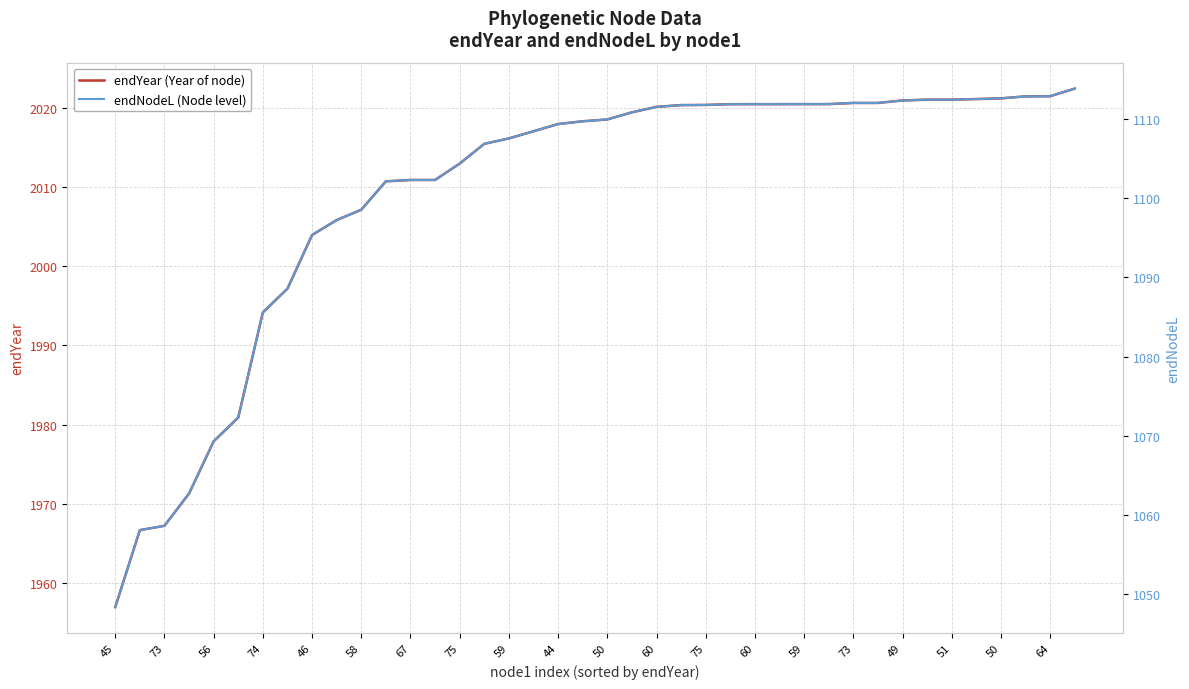

True or false: endNodeL (Node level) has a value of 493.9 at 64.

False